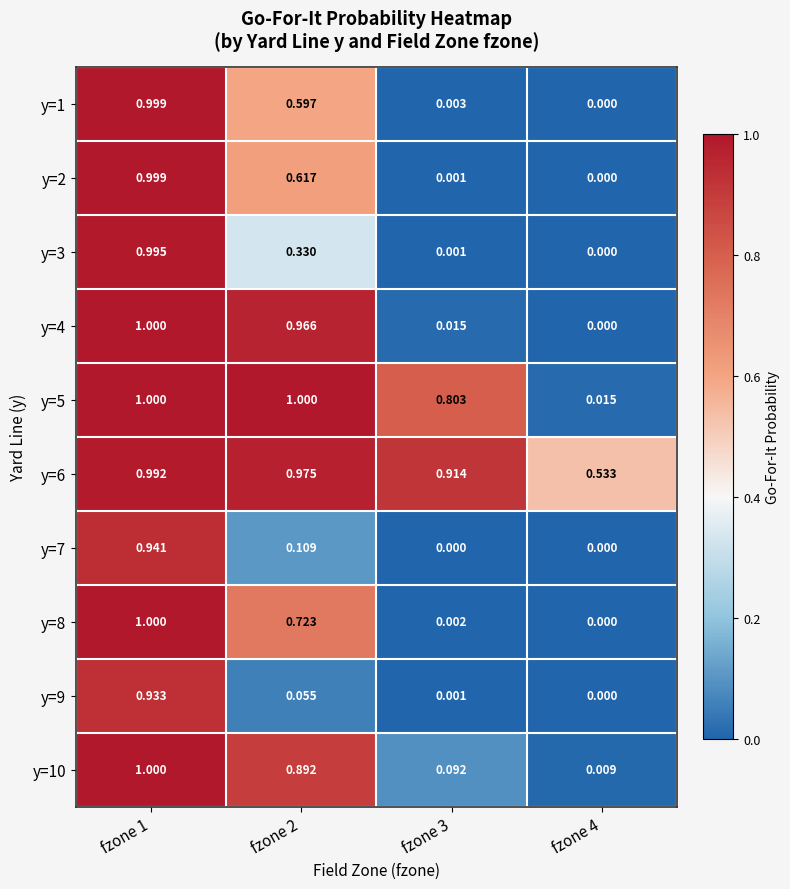

How many series are shown in this chart?

10